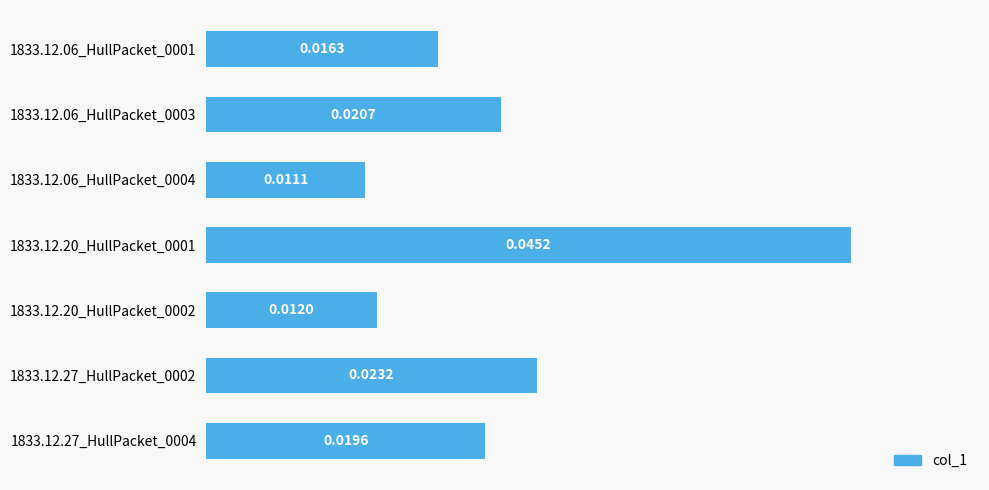

Rank the categories by value from lowest to highest.

1833.12.06_HullPacket_0004, 1833.12.20_HullPacket_0002, 1833.12.06_HullPacket_0001, 1833.12.27_HullPacket_0004, 1833.12.06_HullPacket_0003, 1833.12.27_HullPacket_0002, 1833.12.20_HullPacket_0001